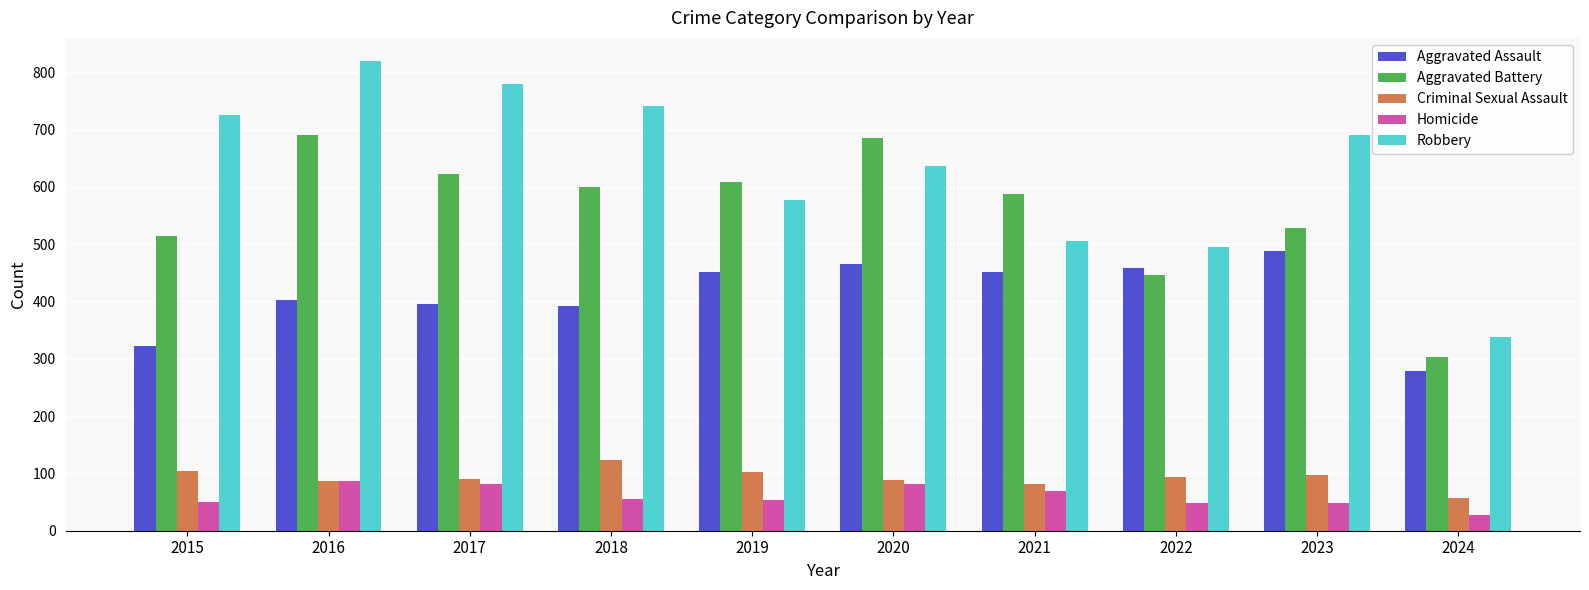

What is the maximum value for Aggravated Assault?

488